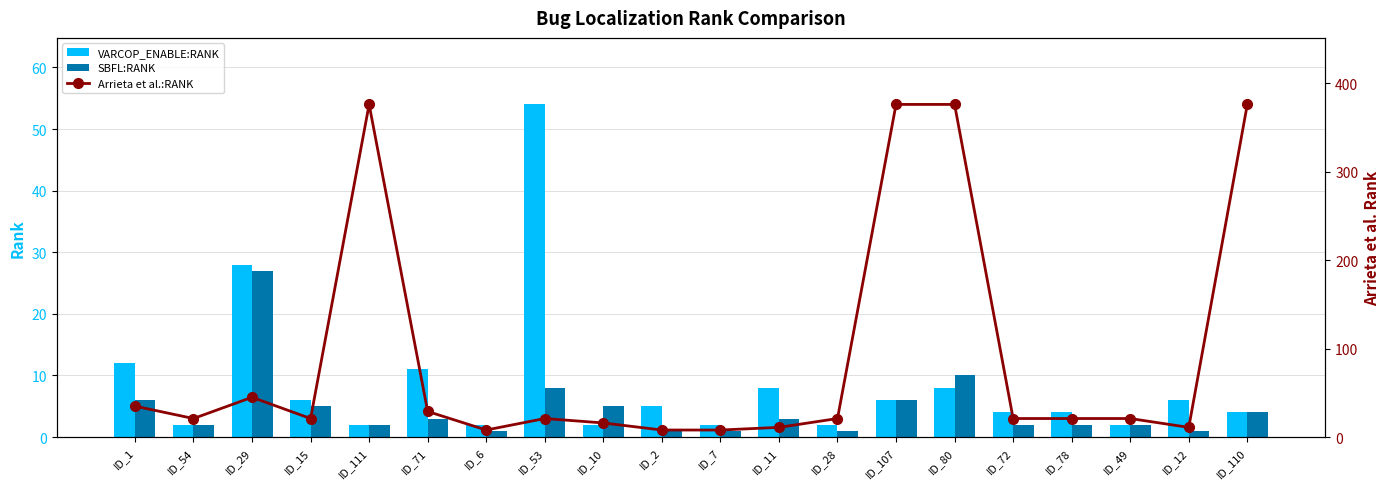

What position from the left is ID_7?

11